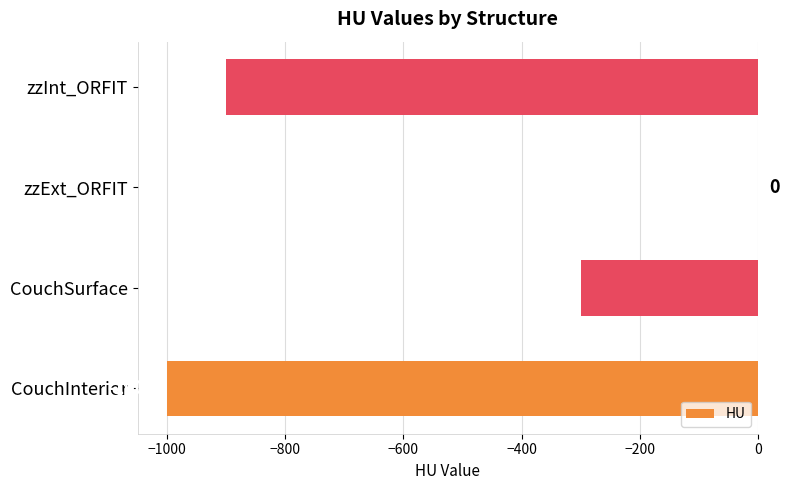

How many values are between -900 and 0?

3